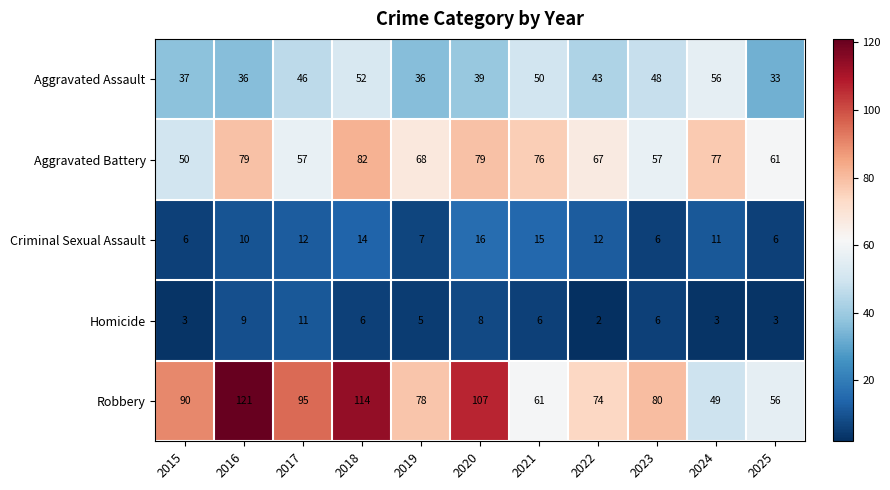

Is it true that Aggravated Battery equals 78 at 2017?

False